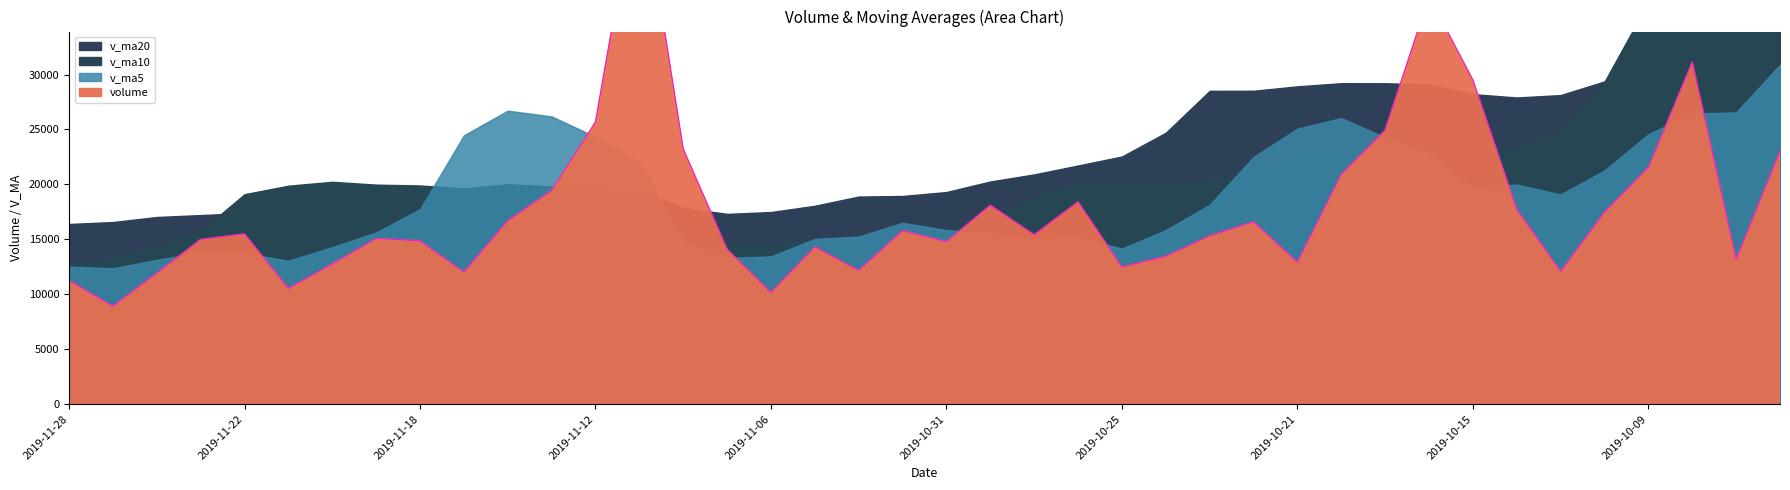

At which category does v_ma5 reach its first local peak?

2019-11-25